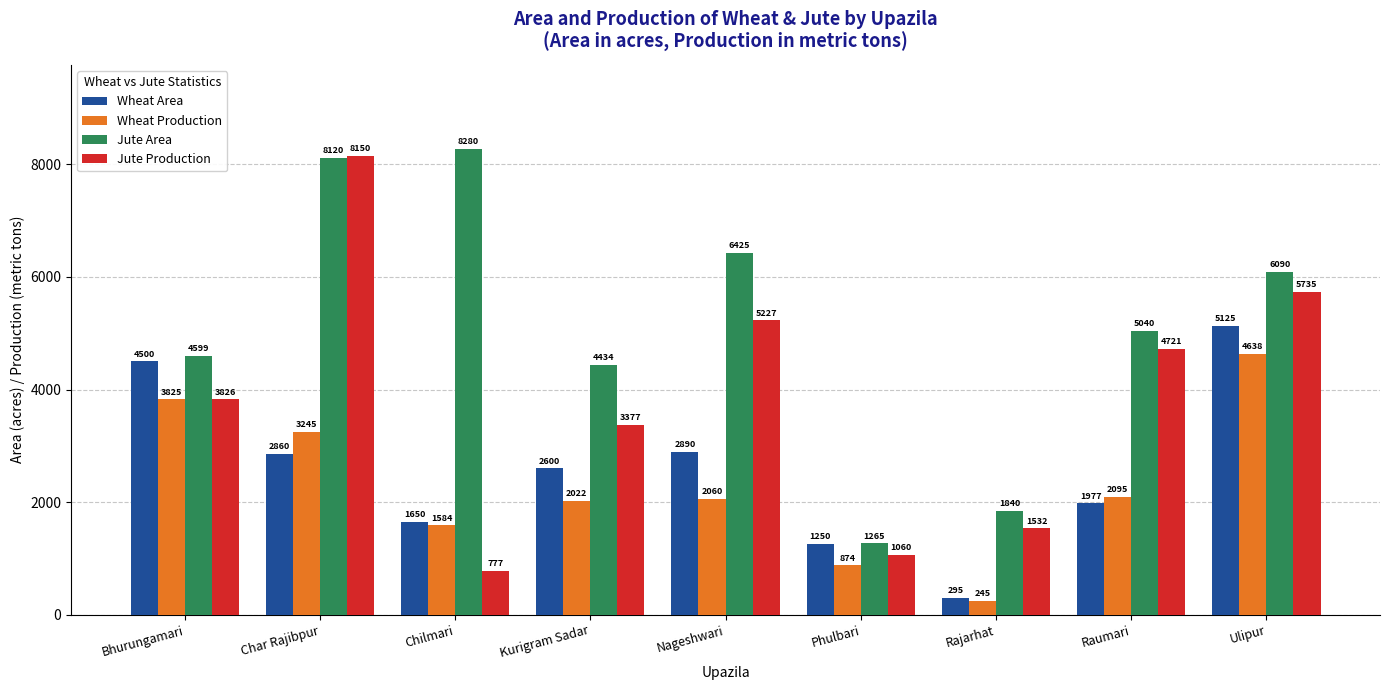

What is the label of the 9th bar from the right?

Bhurungamari